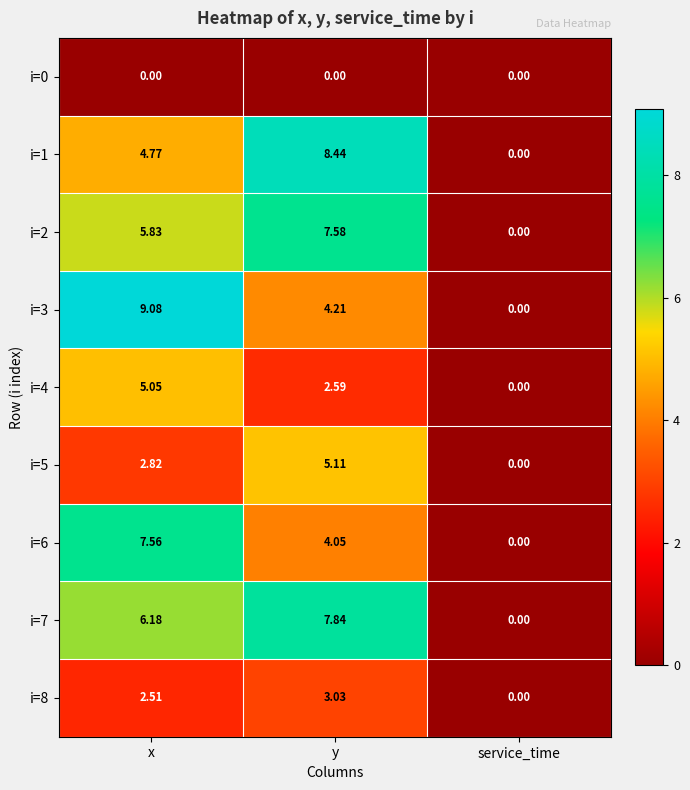

At which category is the sum across all series the highest?

x